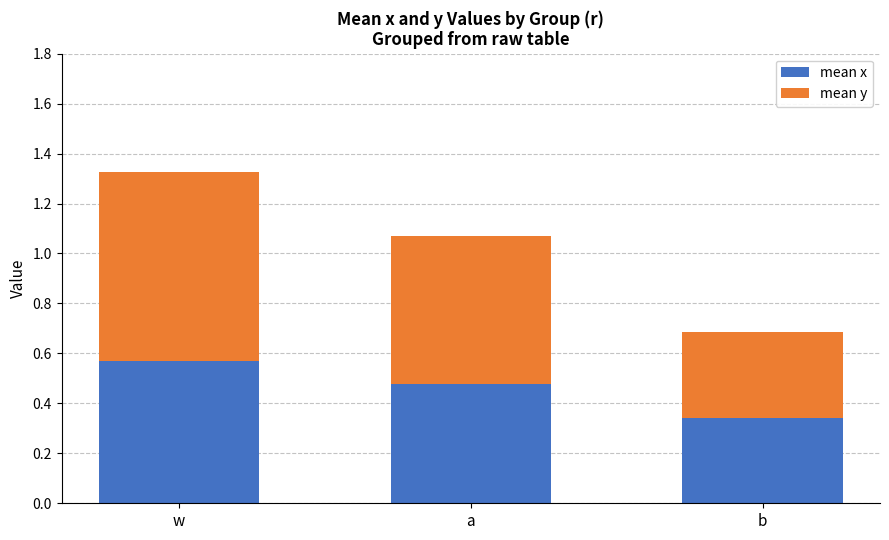

At which category is the sum across all series the highest?

w